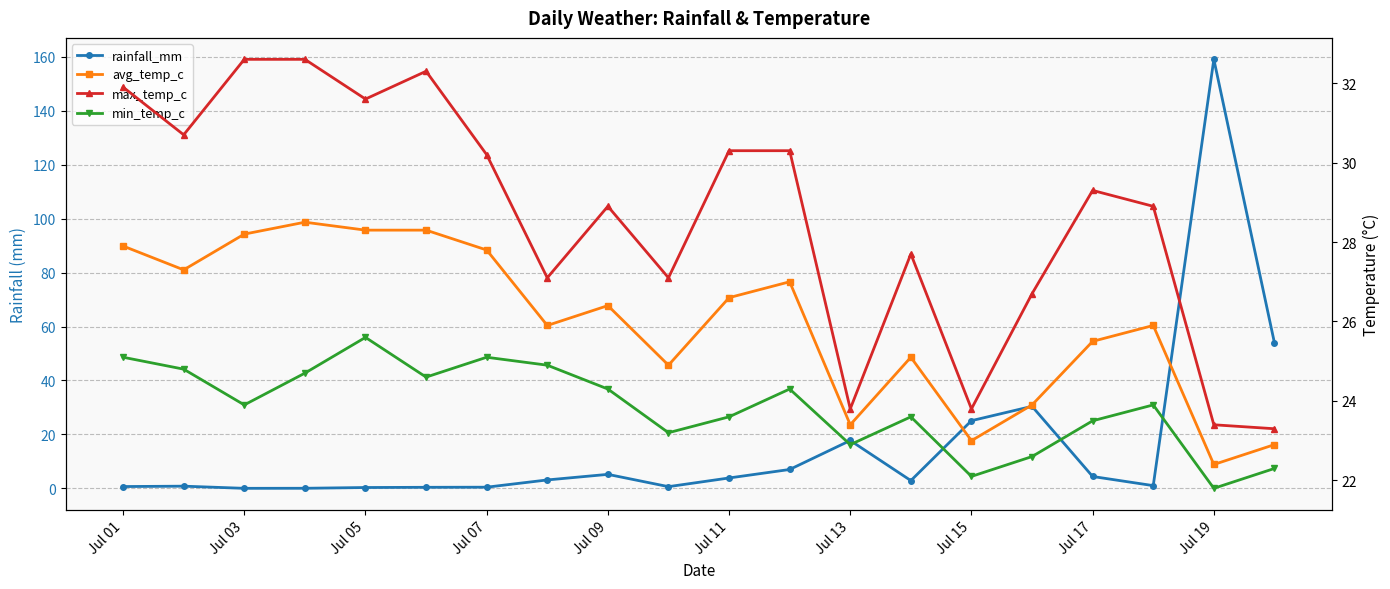

In min_temp_c, how many points are lower than both neighbors (excluding endpoints)?

6